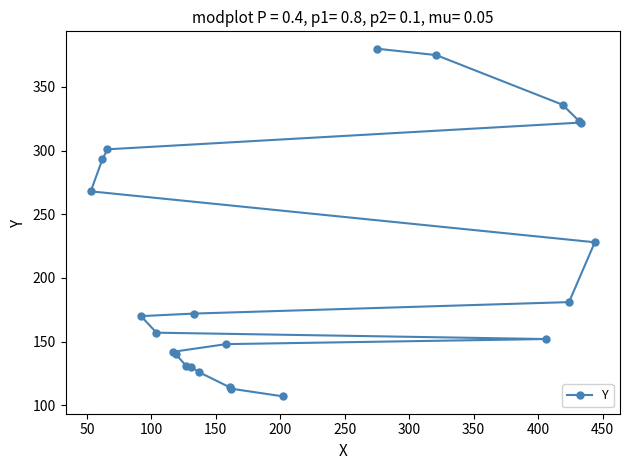

What is the minimum value shown in the chart?

107